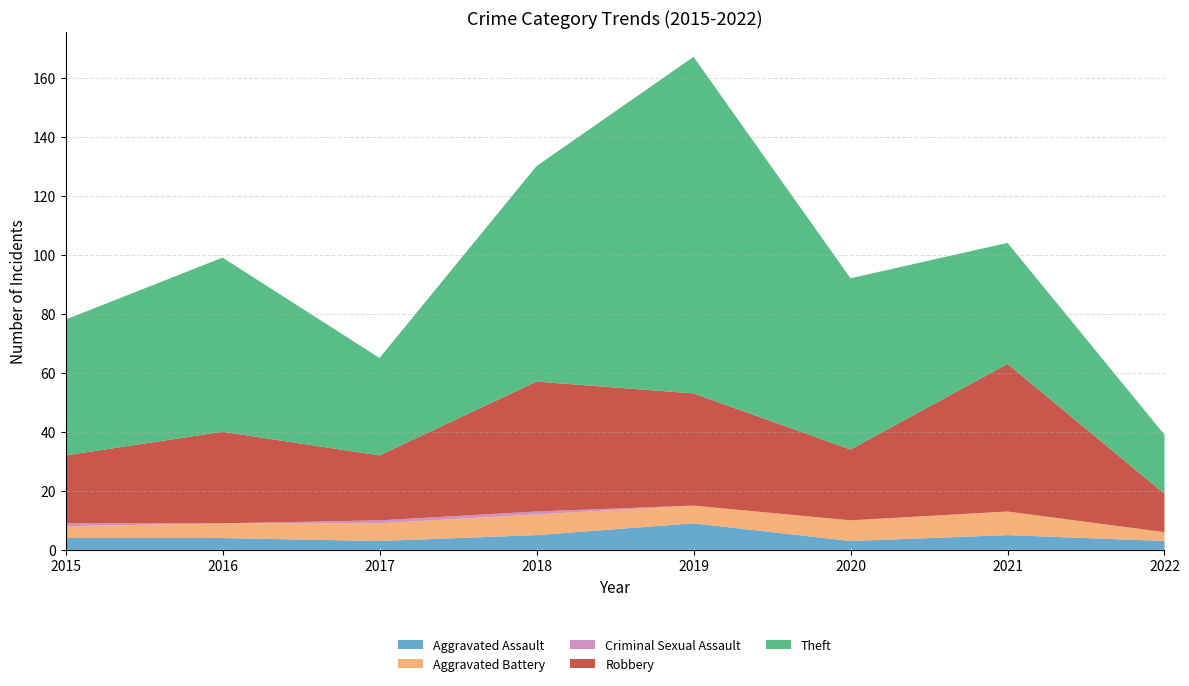

Reading left to right, extract all data points from this chart.

Aggravated Assault: 2015=4	2016=4	2017=3	2018=5	2019=9	2020=3	2021=5	2022=3
Aggravated Battery: 2015=4	2016=5	2017=6	2018=7	2019=6	2020=7	2021=8	2022=3
Criminal Sexual Assault: 2015=1	2016=0	2017=1	2018=1	2019=0	2020=0	2021=0	2022=0
Robbery: 2015=23	2016=31	2017=22	2018=44	2019=38	2020=24	2021=50	2022=13
Theft: 2015=46	2016=59	2017=33	2018=73	2019=114	2020=58	2021=41	2022=20